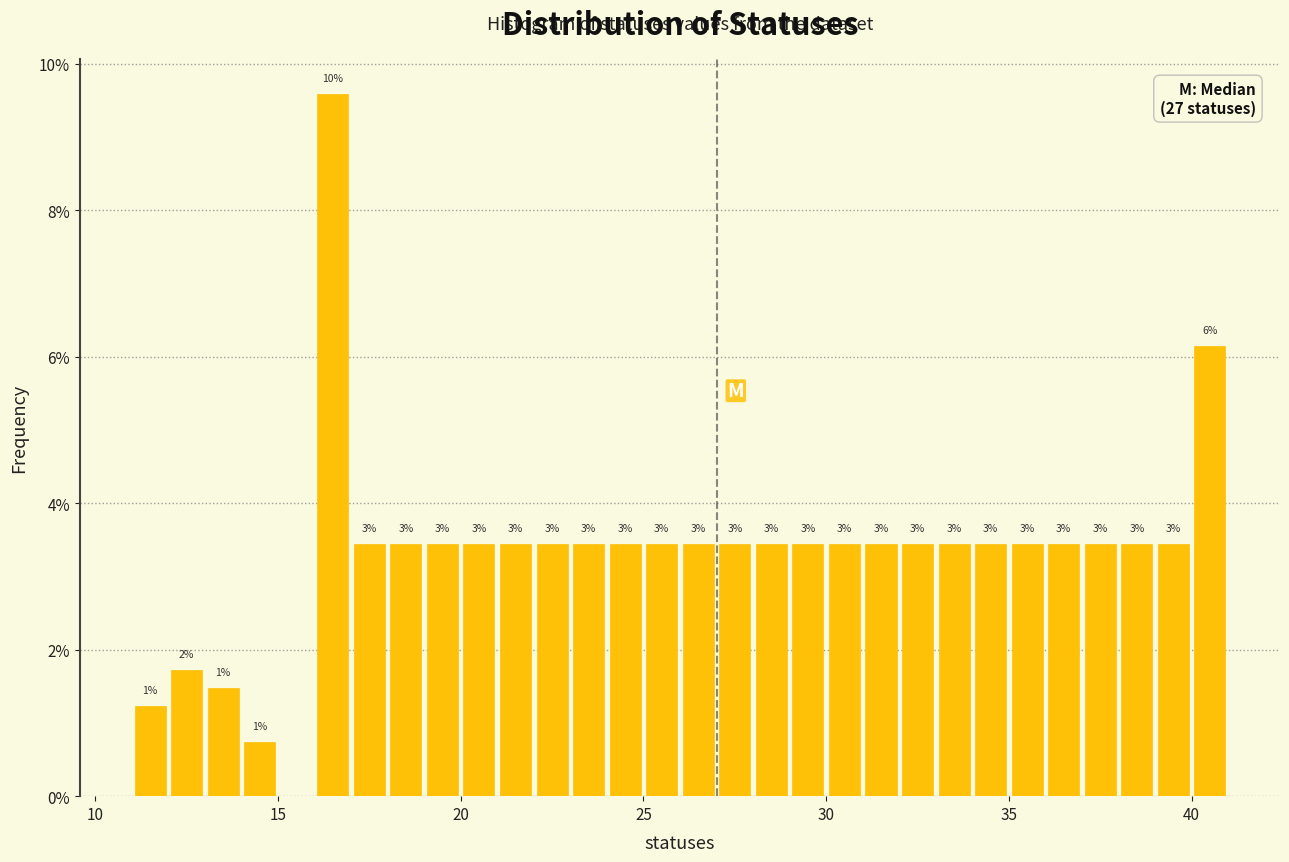

Read against the x-axis, roughly where is the centre of the tallest bar?

16.5